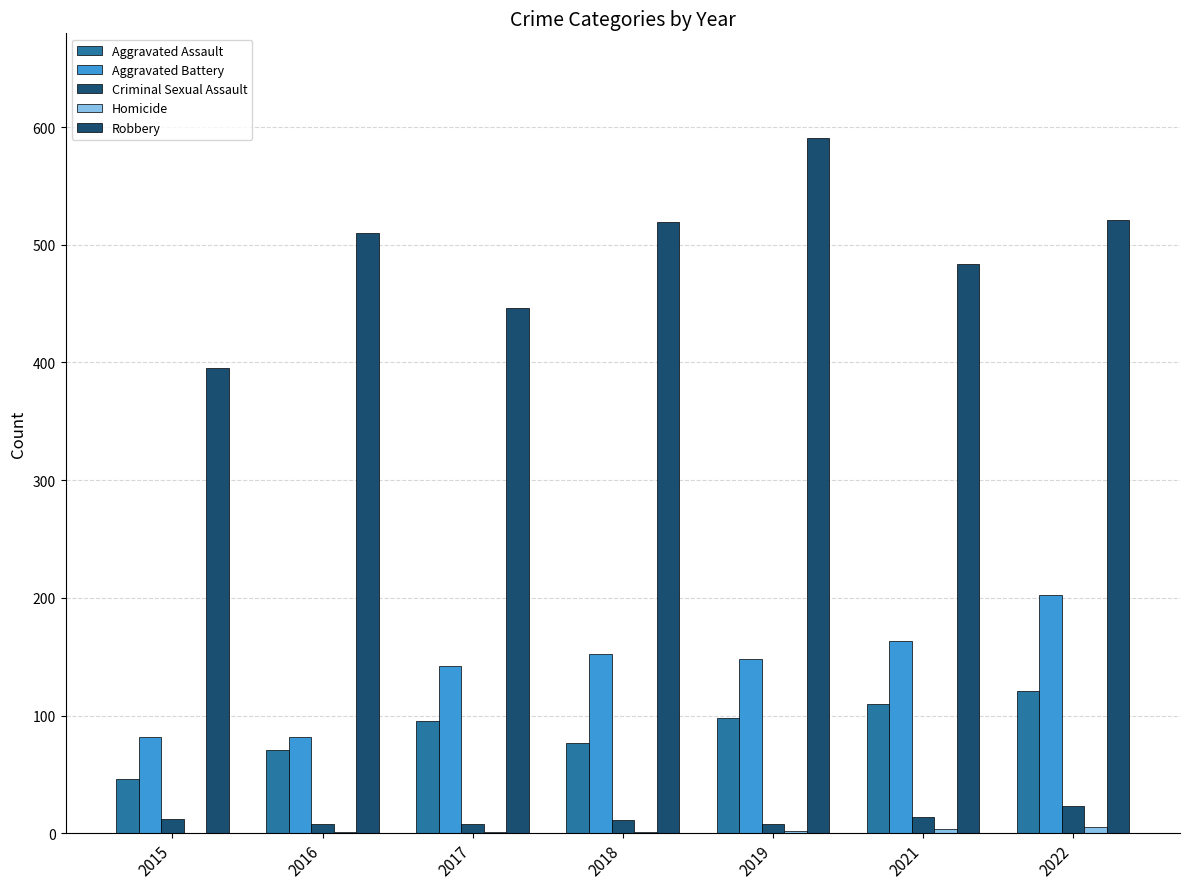

Does the chart contain stacked bars?

No